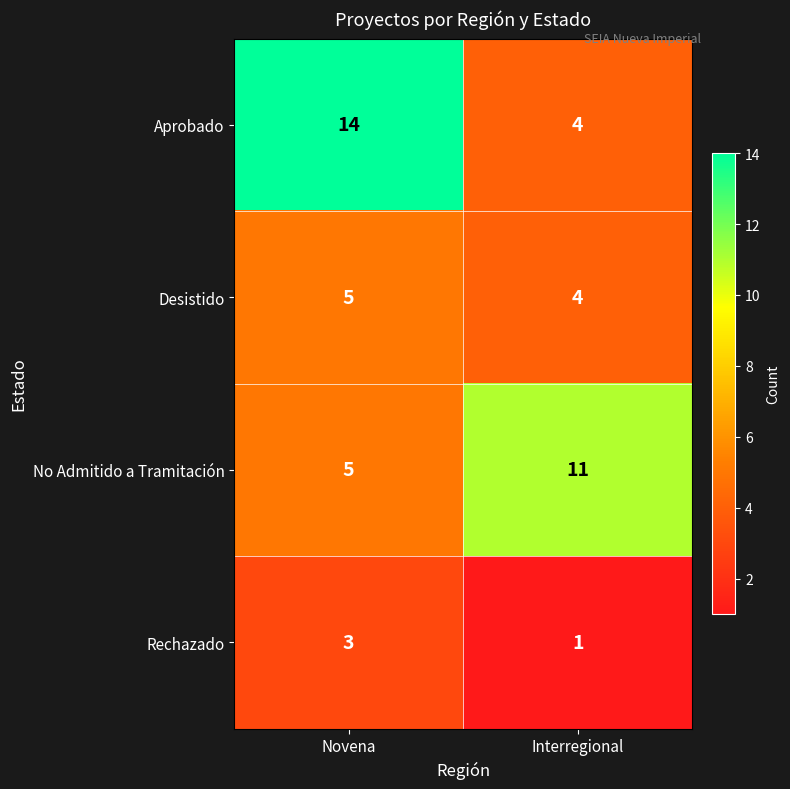

The value of No Admitido a Tramitación at Interregional is 6. True or false?

False